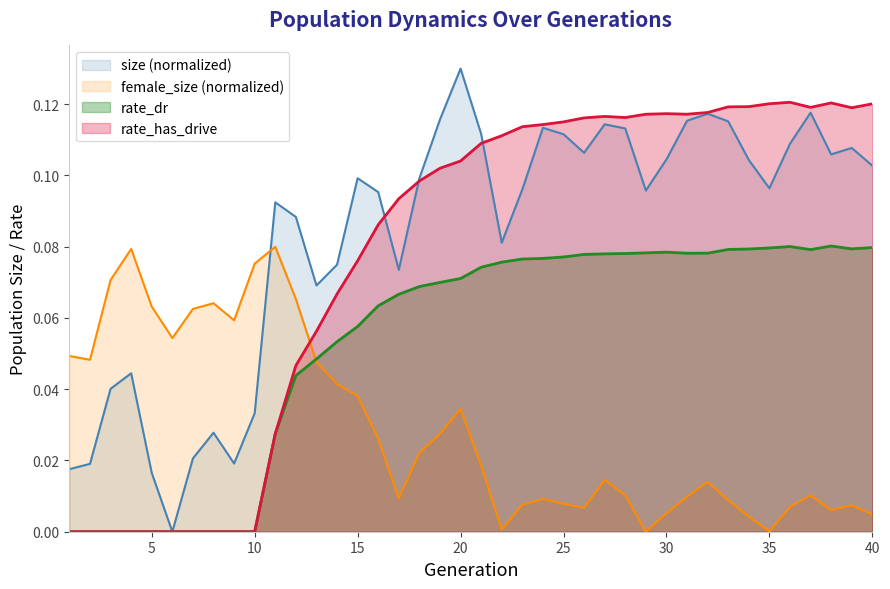

True or false: rate_has_drive has a value of 0.1 at 24.

True